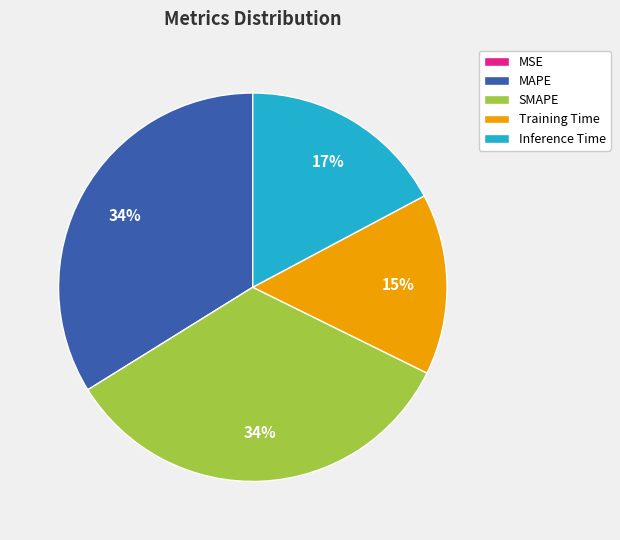

Combined, do Training Time and SMAPE account for over 50%?

No